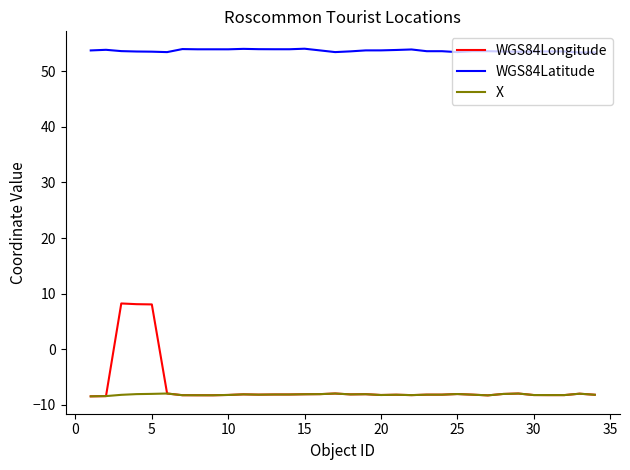

True or false: WGS84Latitude and X intersect in this chart.

False